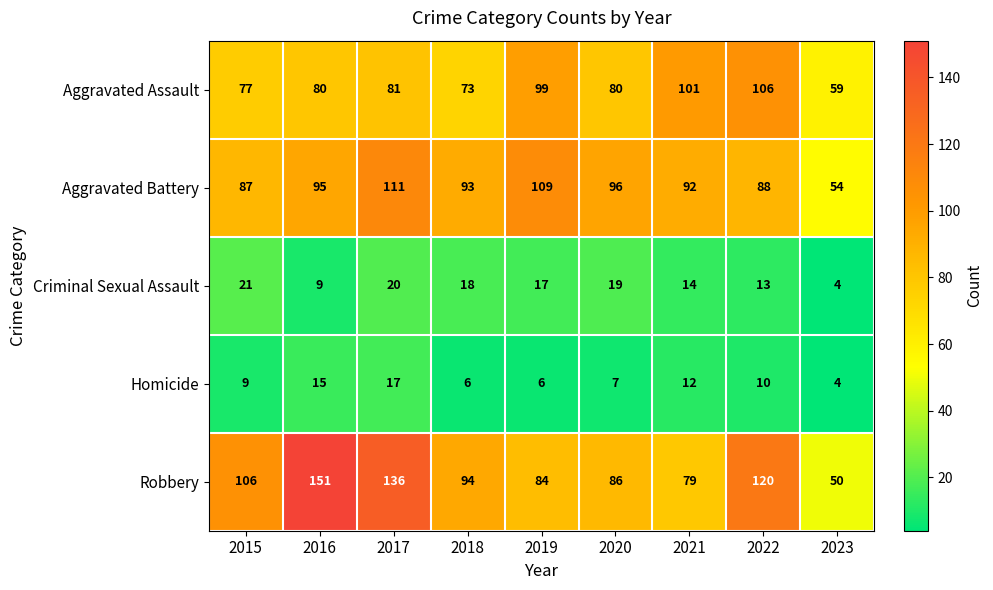

What is the total value across all series at 2016?

350